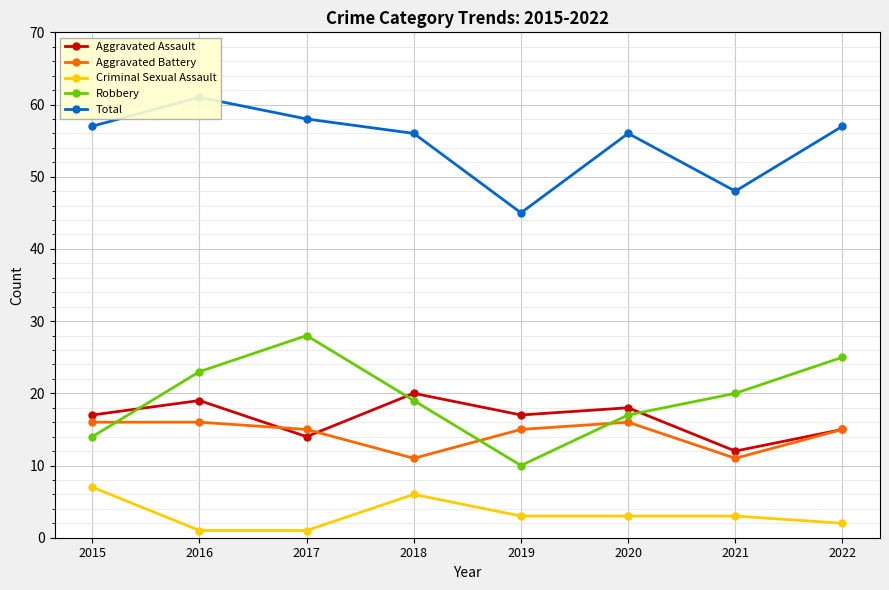

At how many categories does at least one series exceed 22?

8